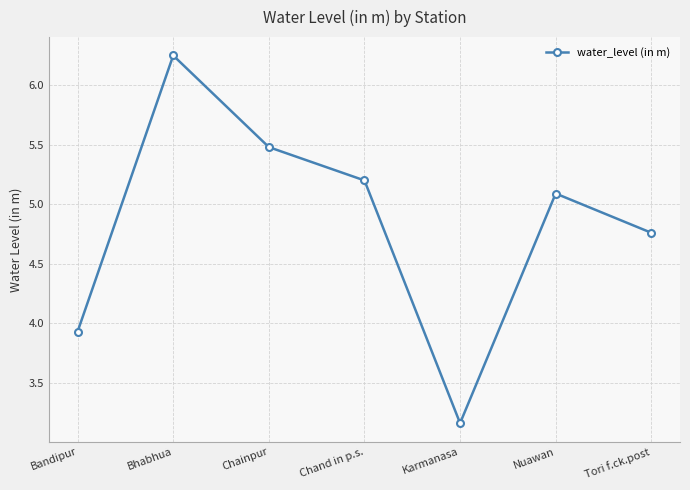

Is it true that the value at Nuawan is 1.1?

False